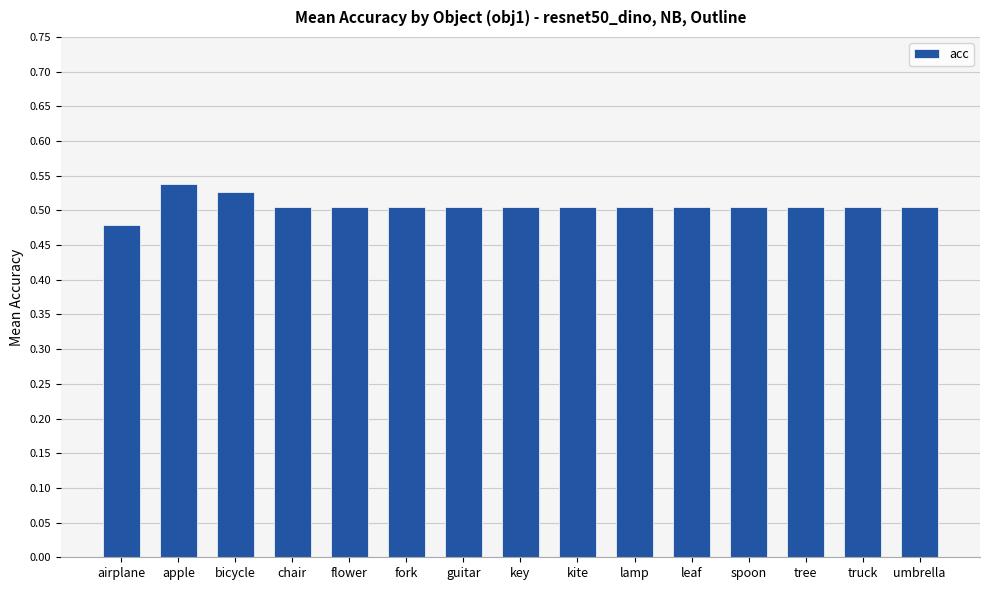

At which category does the chart reach its peak across all series?

apple